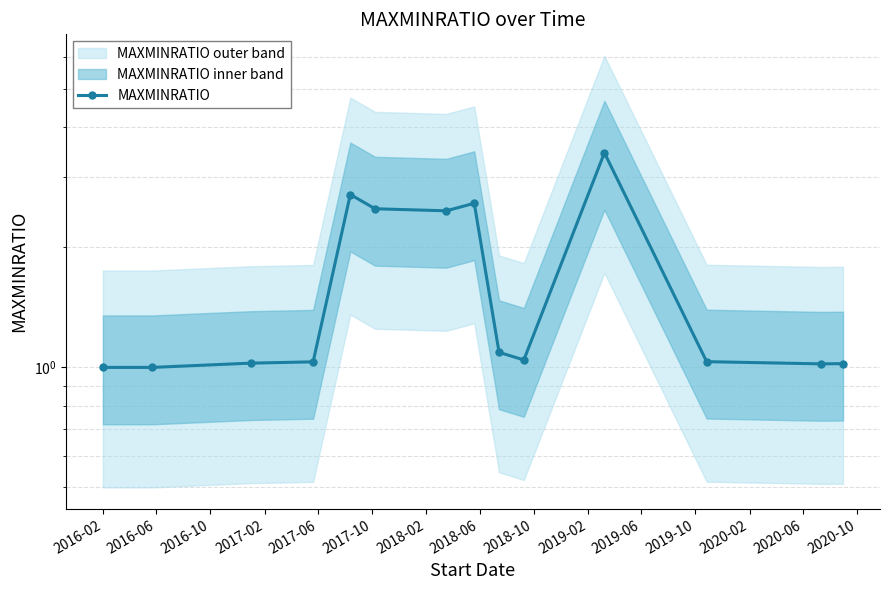

What is the change in value from 2017-02 to 2018-02?

+1.4